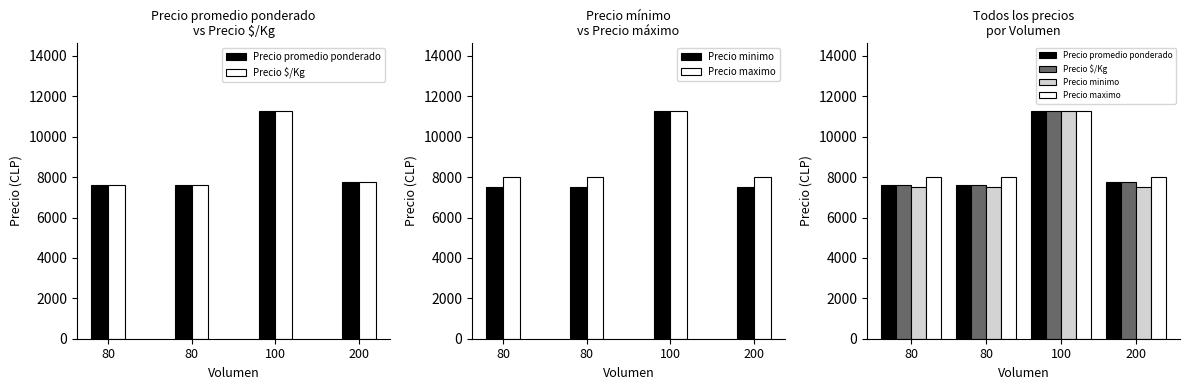

What is the greatest value displayed?

11250